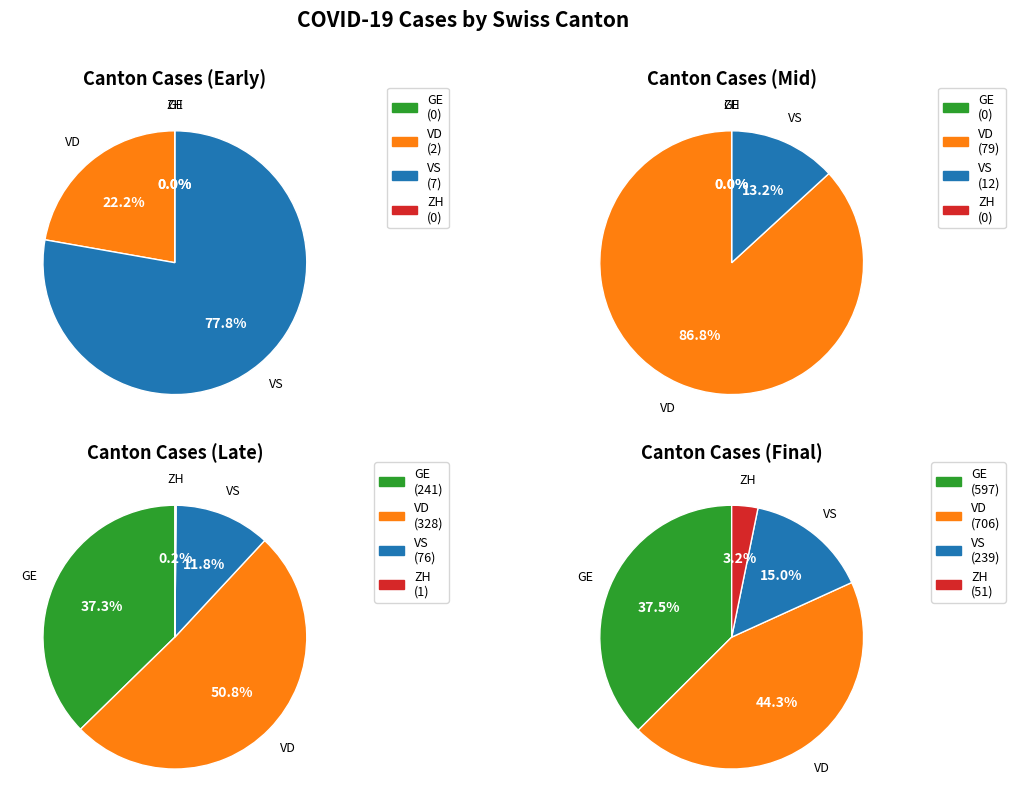

Rank the series by their average value, from lowest to highest.

ZH, VS, GE, VD